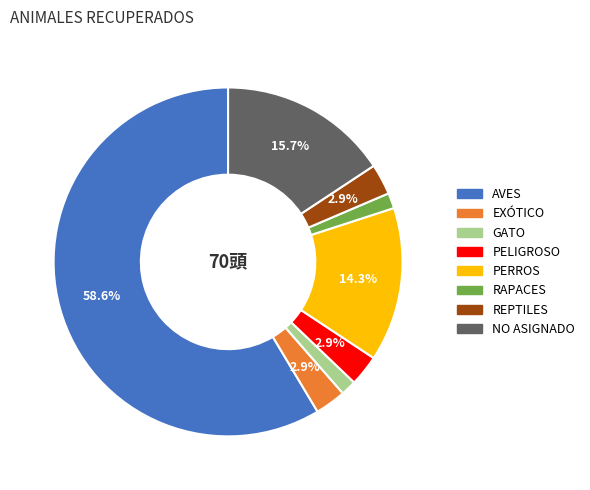

Does NO ASIGNADO represent more than half of the total?

No